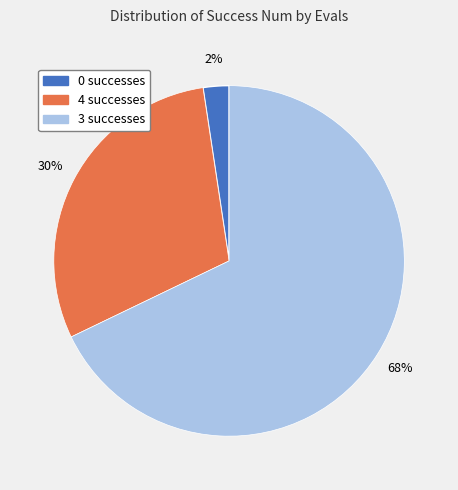

Count the number of slices in the pie.

3